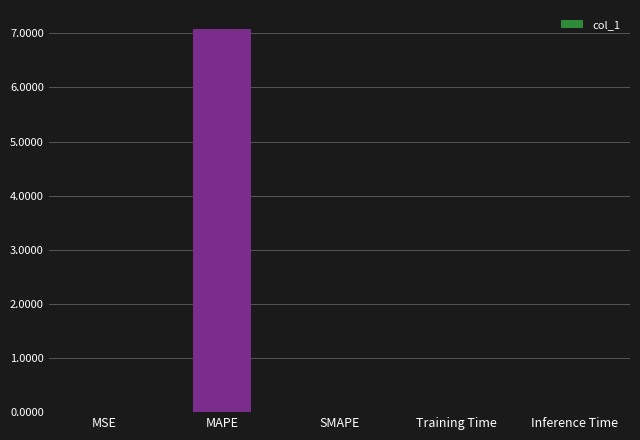

Which label corresponds to the largest value in the chart?

MAPE